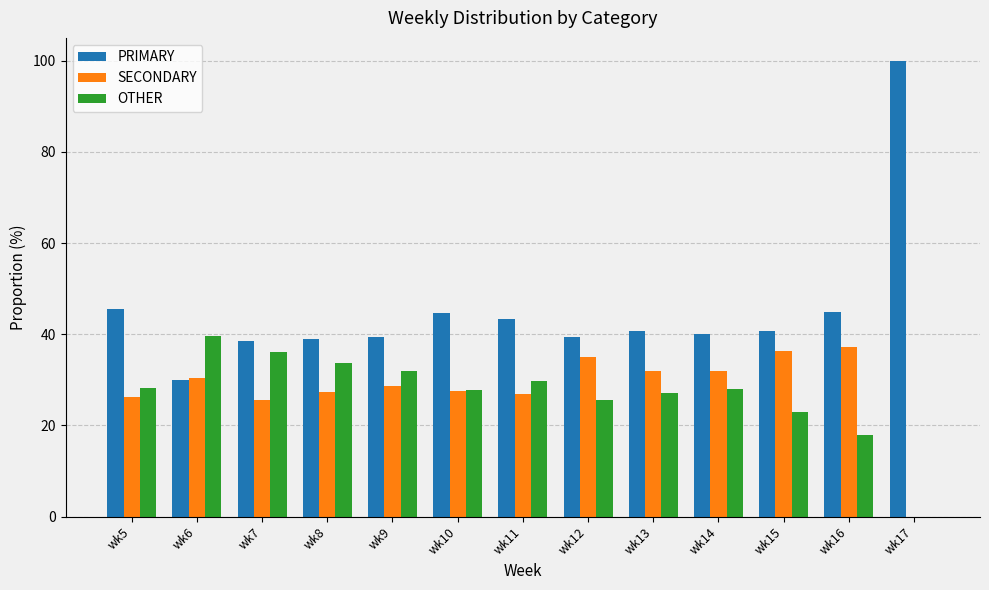

At which label does SECONDARY first exceed 28?

wk6